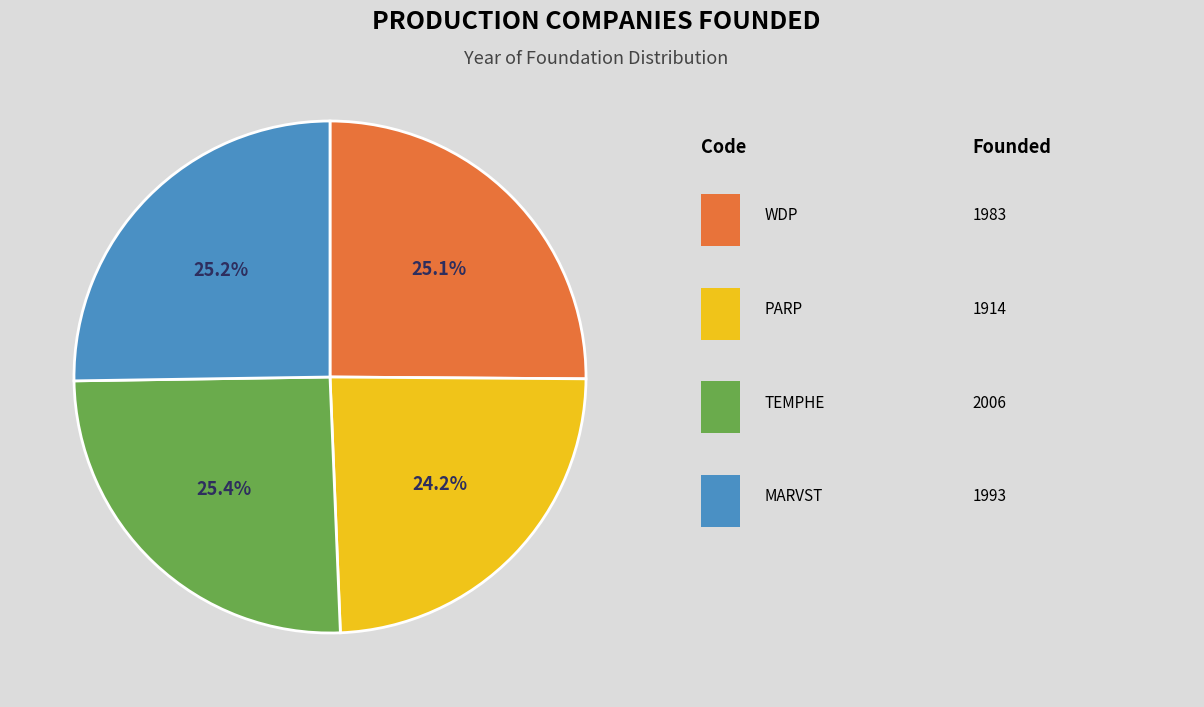

How many segments does this pie chart have?

4